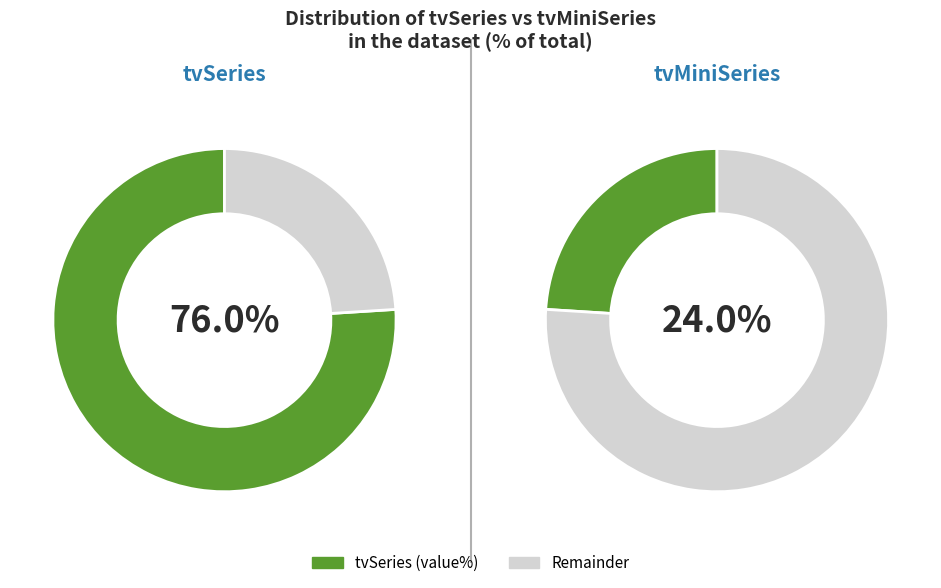

Is it true that tvMiniSeries is 24% of the pie?

True